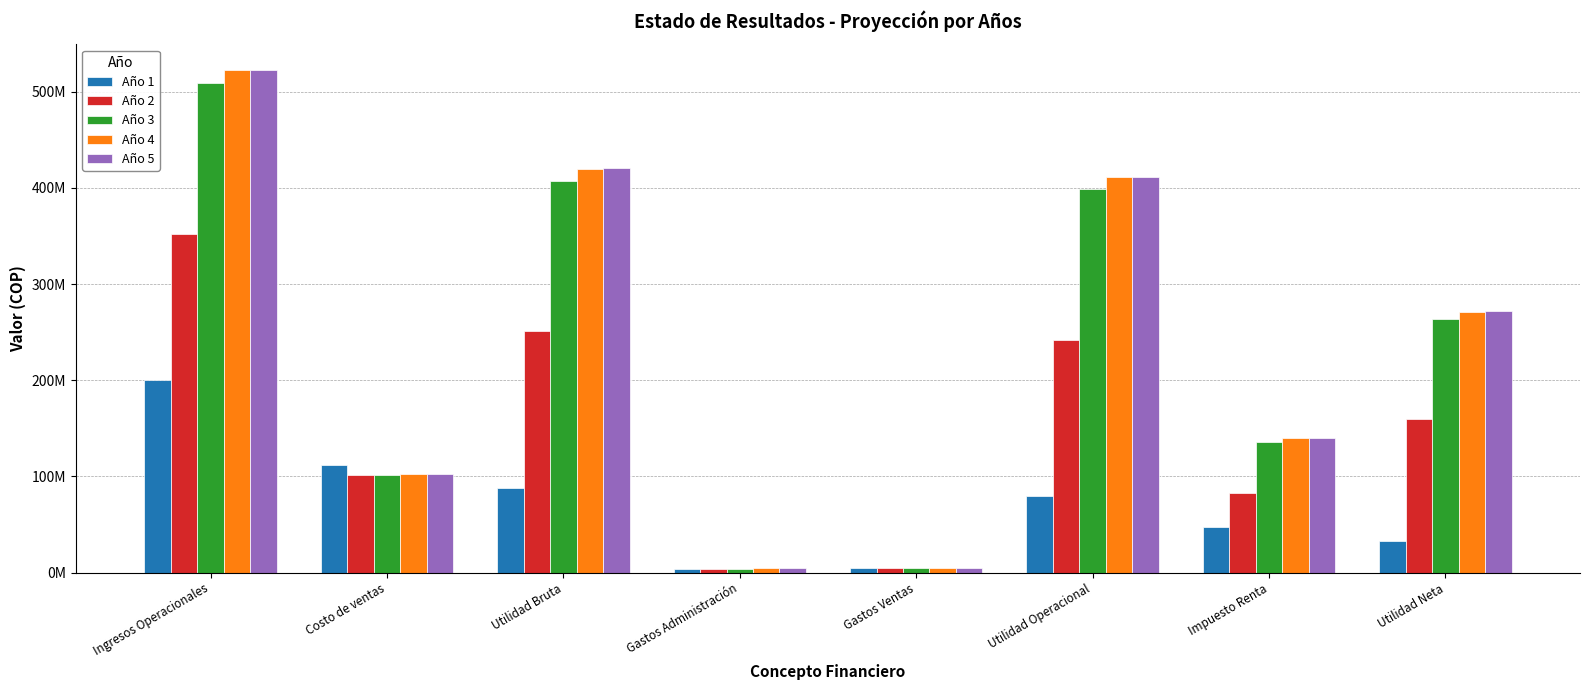

What are all the series names shown in the legend?

Año 1, Año 2, Año 3, Año 4, Año 5